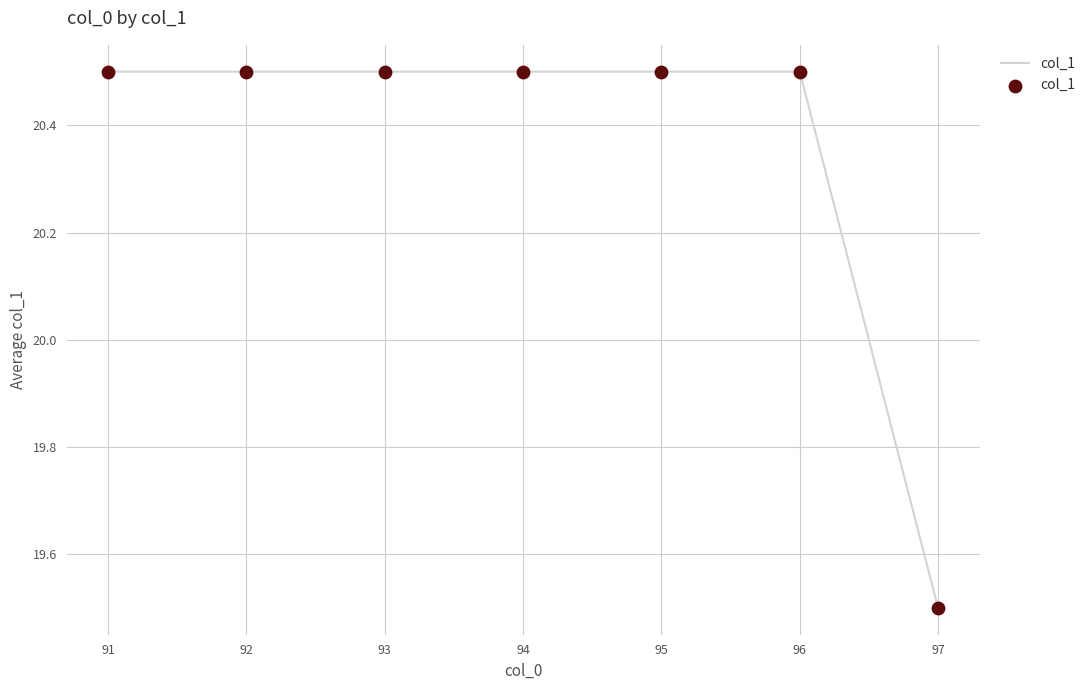

Which has a higher value, 97 or 96?

96